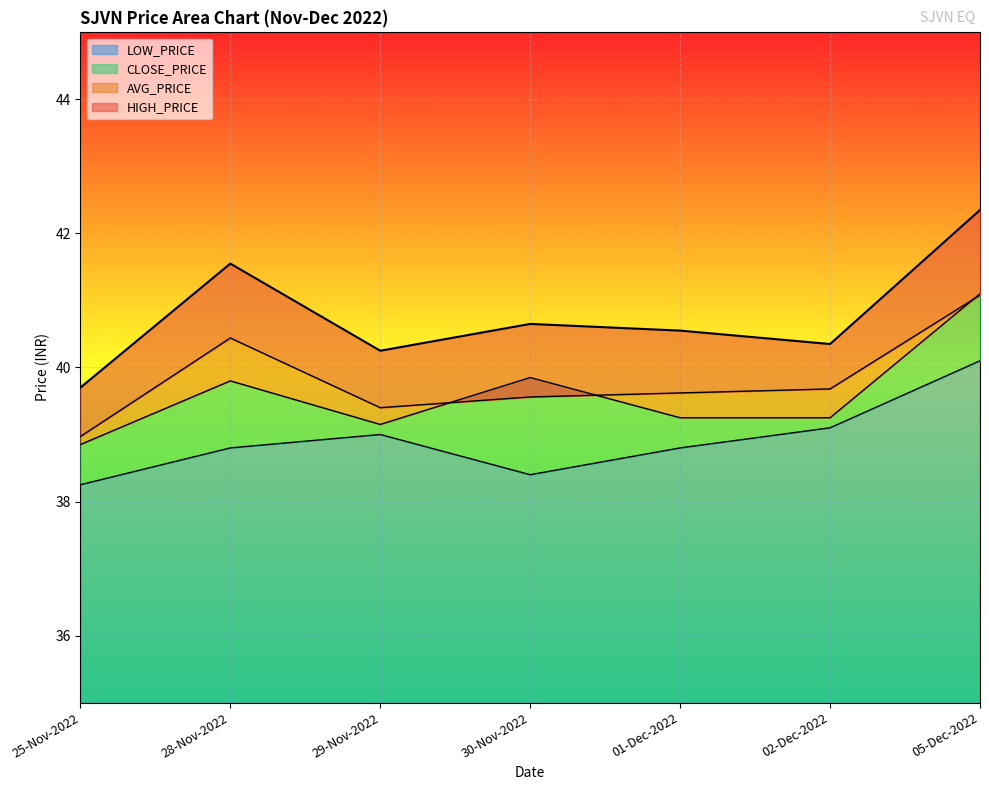

The CLOSE_PRICE series shows 38.9 at 25-Nov-2022. True or false?

True